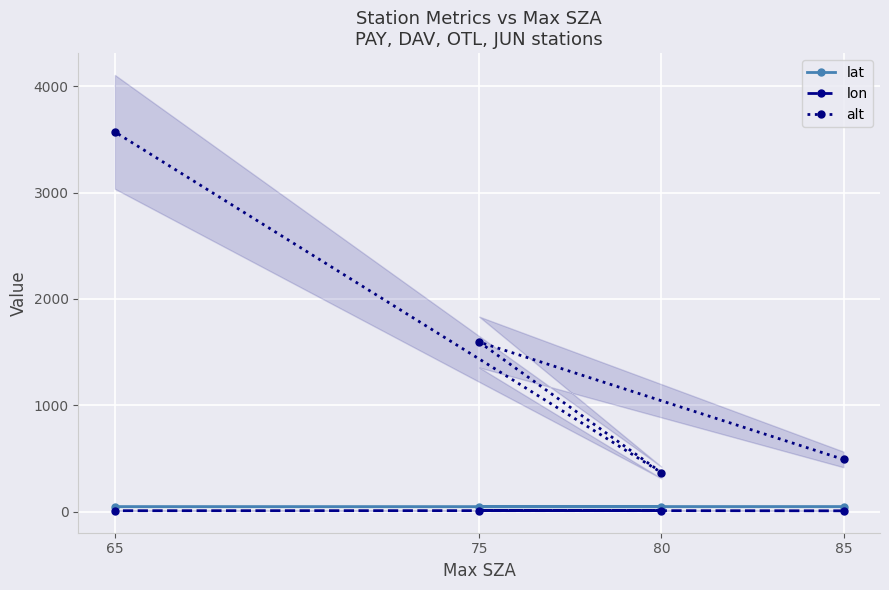

How many interior local peaks does the lon series have?

1